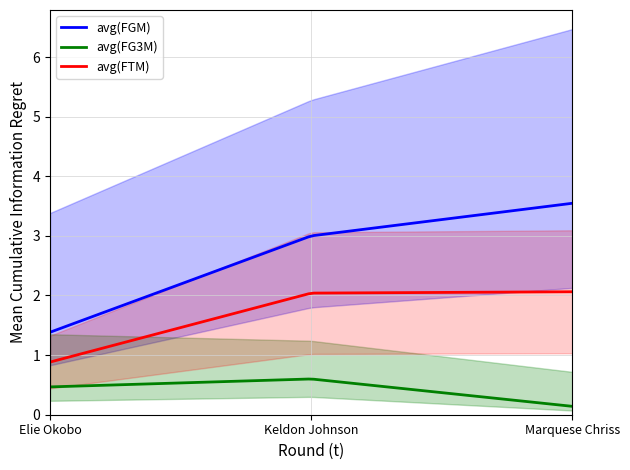

Count the avg(FG3M) values in the range 0 to 1.

100